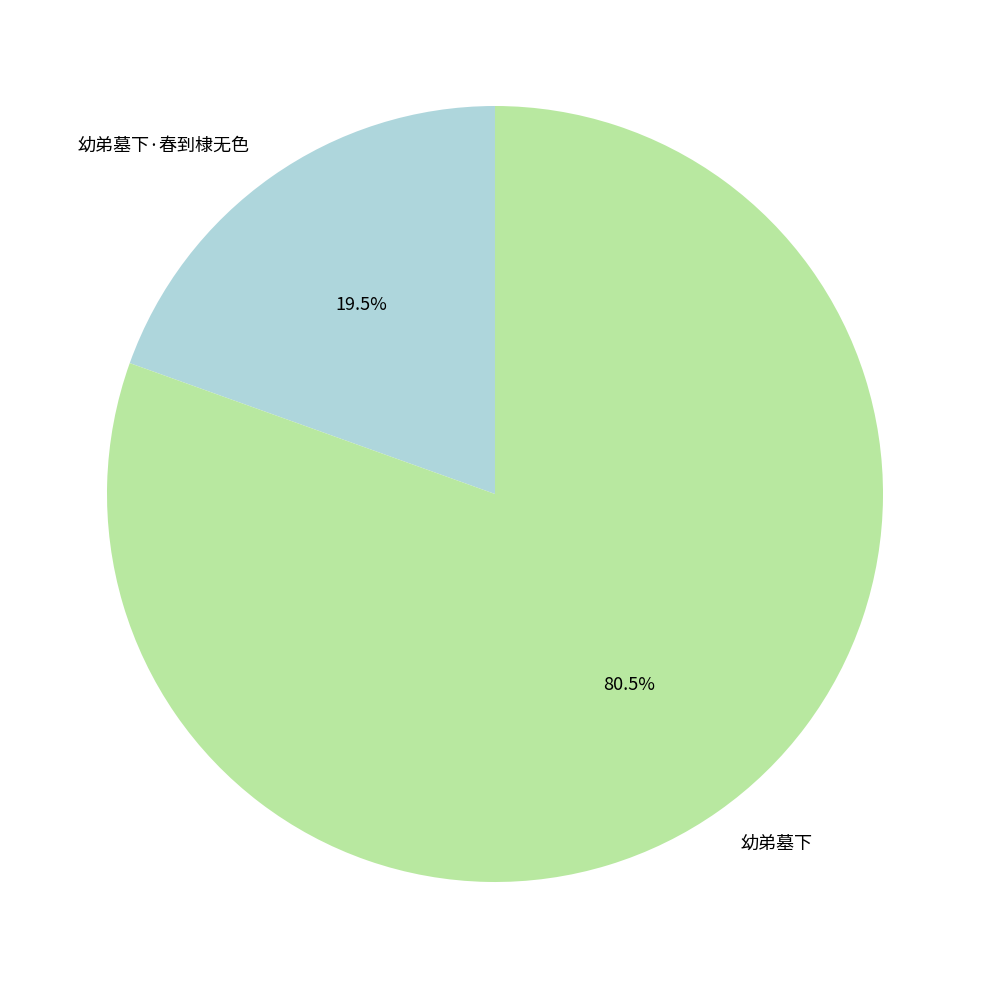

Rank the categories by value from lowest to highest.

幼弟墓下·春到棣无色, 幼弟墓下